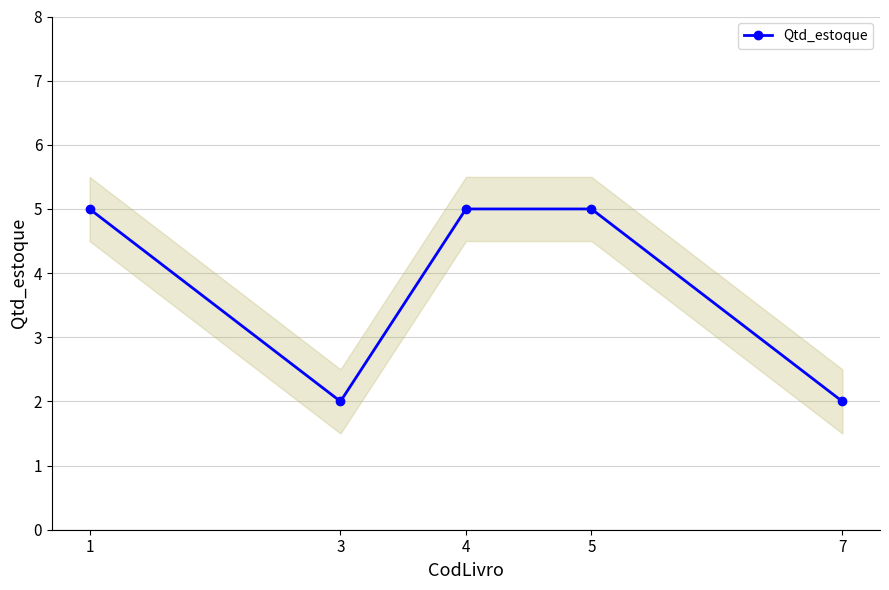

Rank the categories by value from highest to lowest.

1, 4, 5, 3, 7